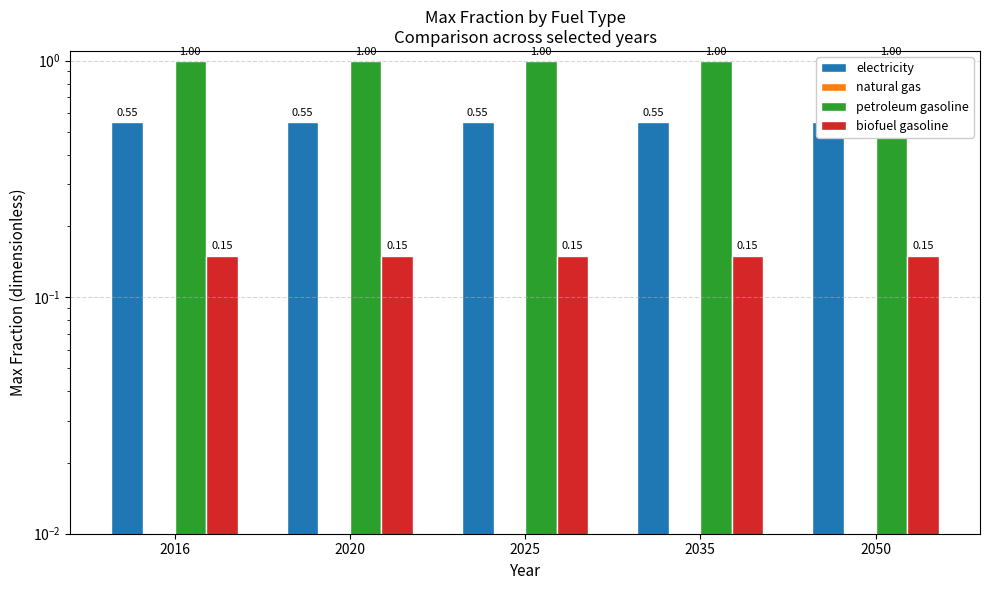

List the series in order of their peak value, highest first.

petroleum gasoline, electricity, biofuel gasoline, natural gas